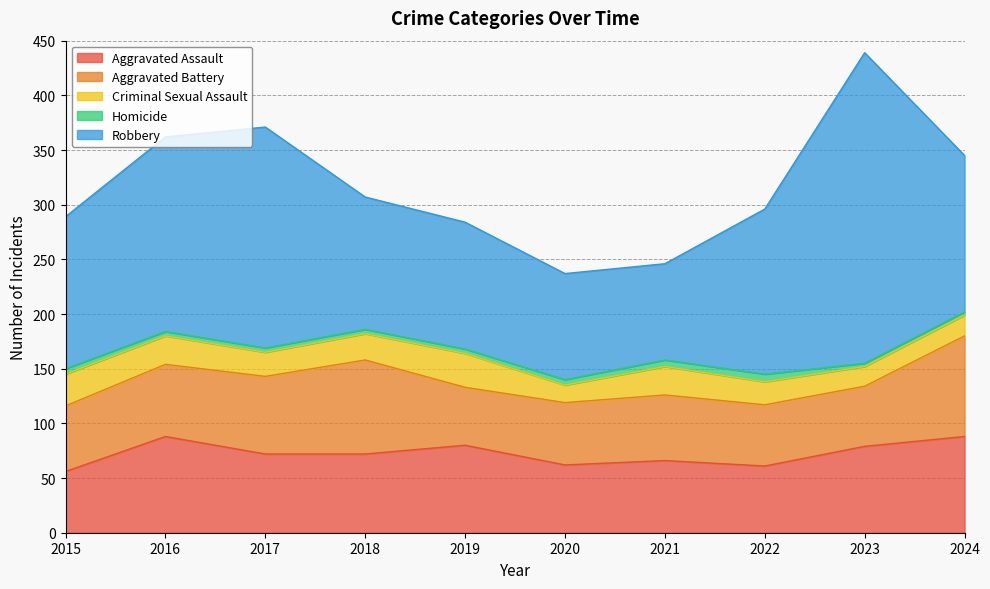

Rank the categories by Robbery value from highest to lowest.

2023, 2017, 2016, 2022, 2024, 2015, 2018, 2019, 2020, 2021